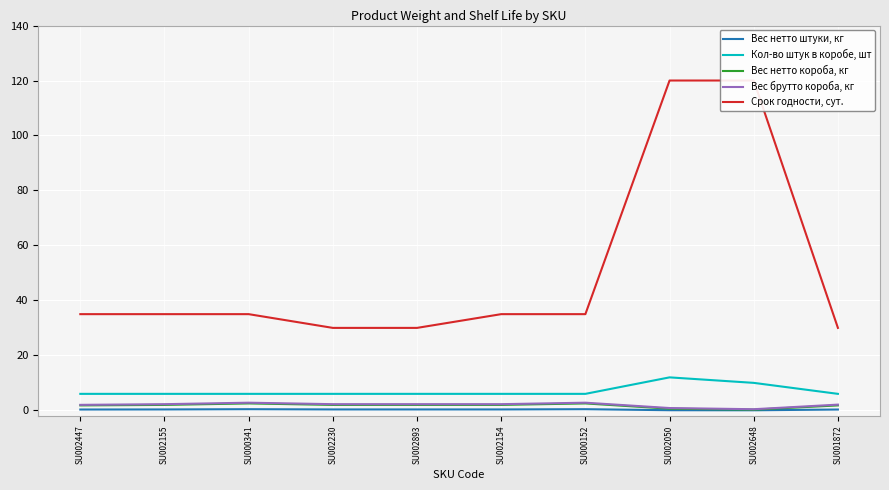

Which series has the largest total across all categories?

Срок годности, сут.